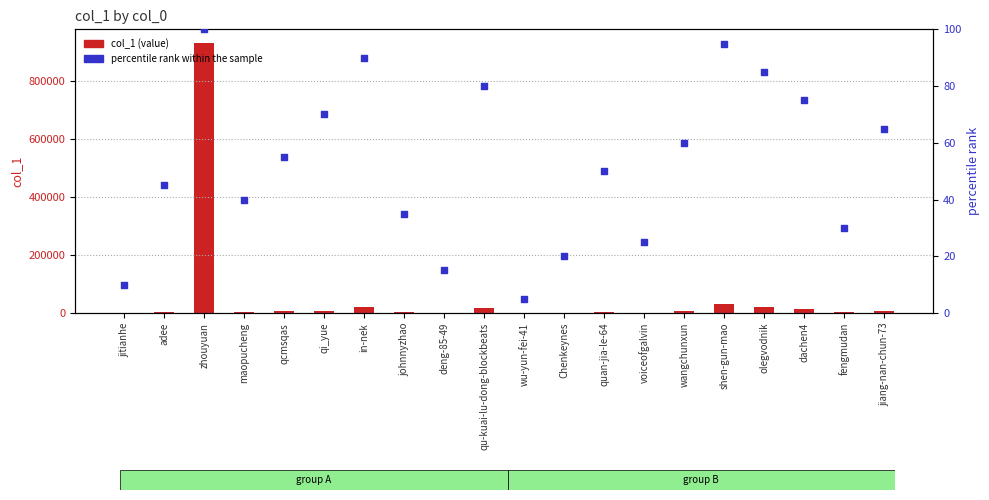

At which category is the sum across all series the highest?

zhouyuan